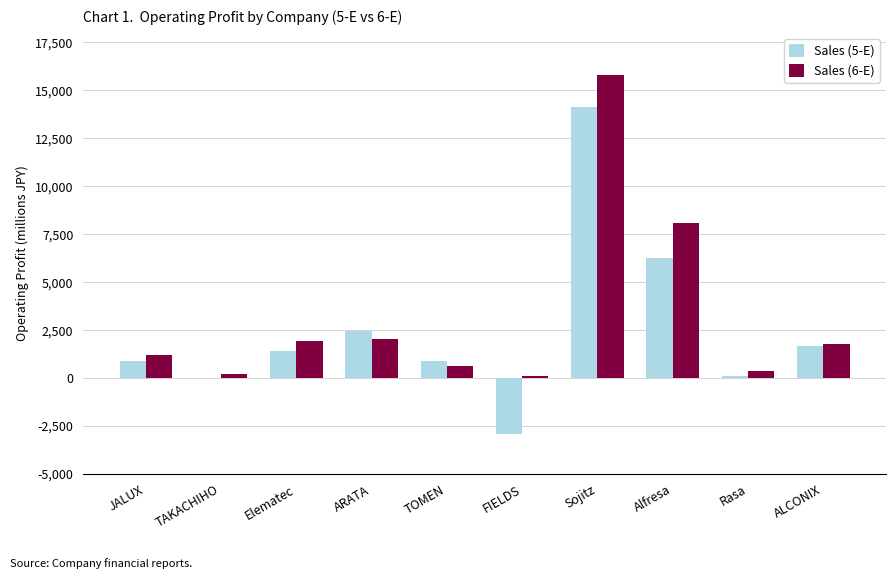

True or false: Sales (6-E) has a value of 694 at Elematec.

False